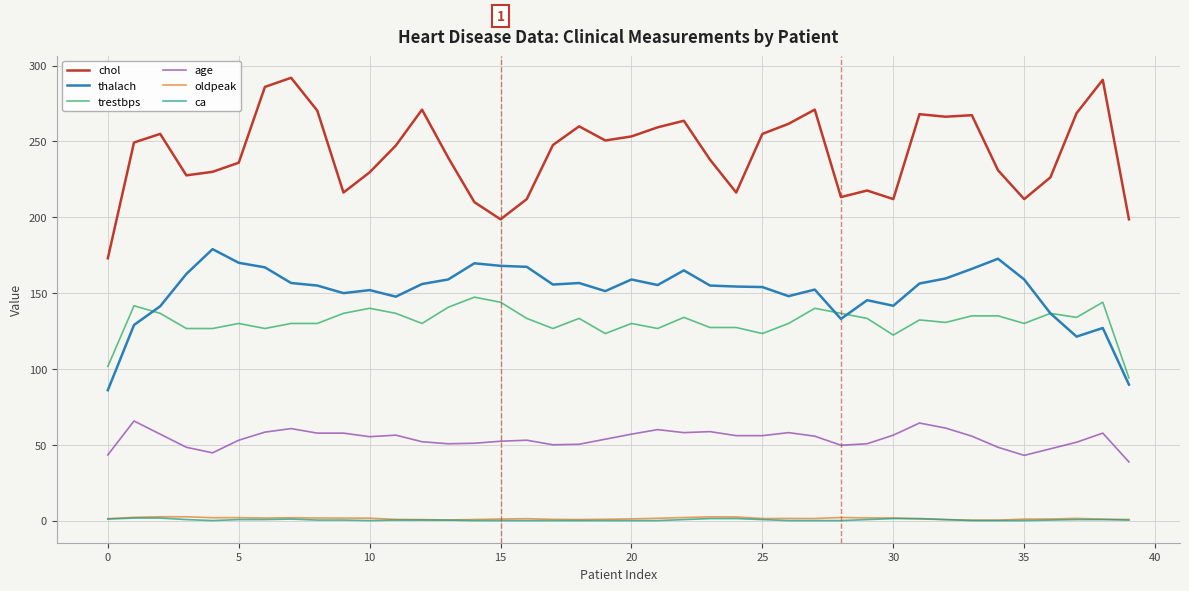

What is the greatest value displayed?

292.0